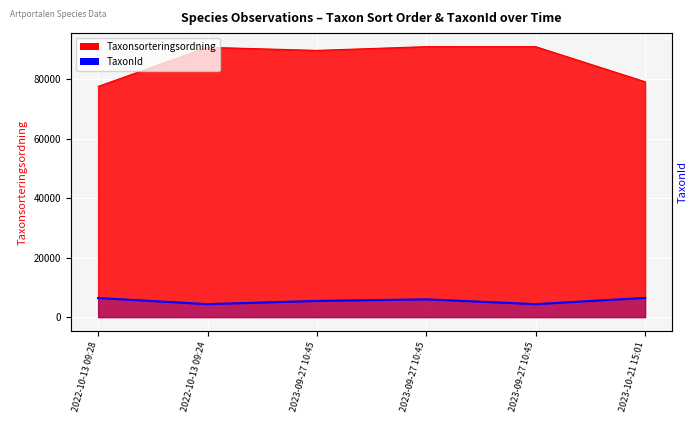

Where is the first local maximum for TaxonId?

2023-09-27 10:45